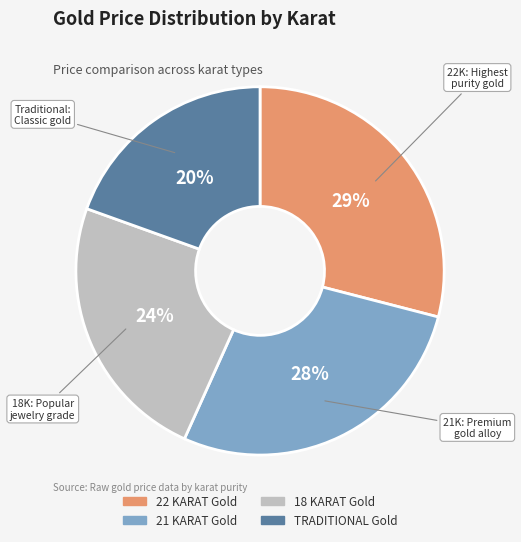

Rank the categories by value from highest to lowest.

22 KARAT Gold, 21 KARAT Gold, 18 KARAT Gold, TRADITIONAL Gold